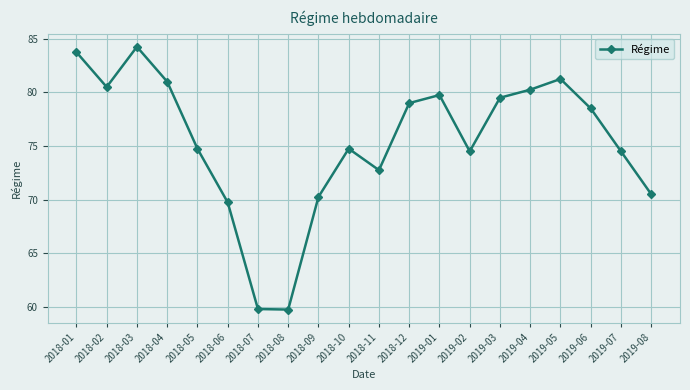

What is the minimum value shown in the chart?

59.8